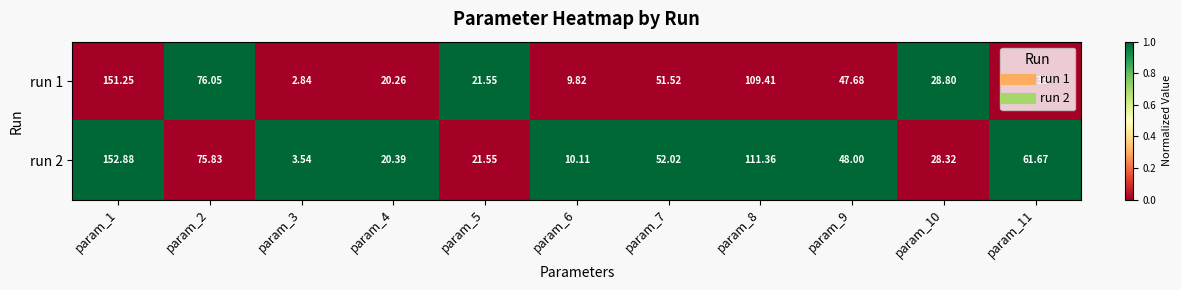

Rank the series by their maximum value, from lowest to highest.

run 1, run 2